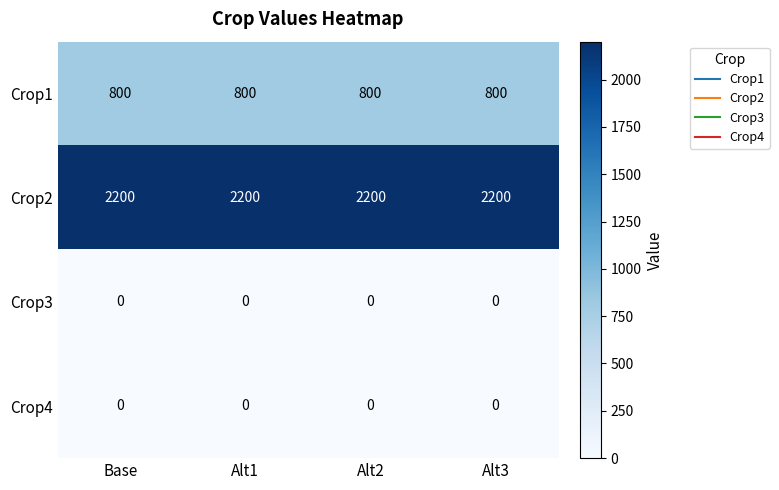

What is the minimum value for Crop1?

800